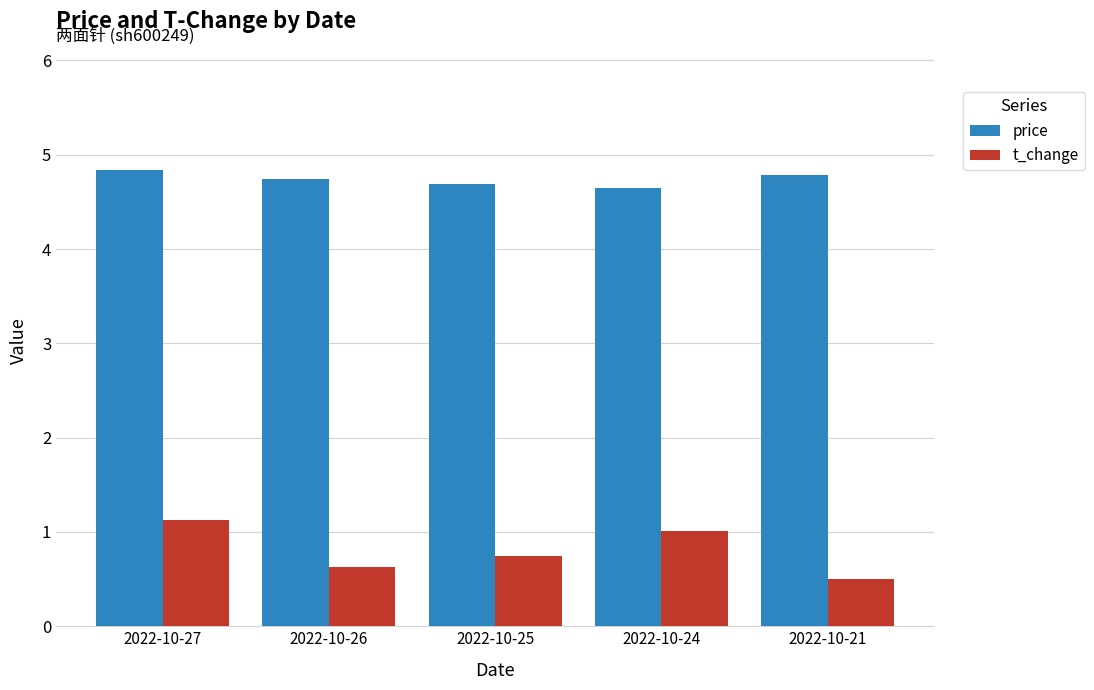

What is the greatest value displayed?

4.8